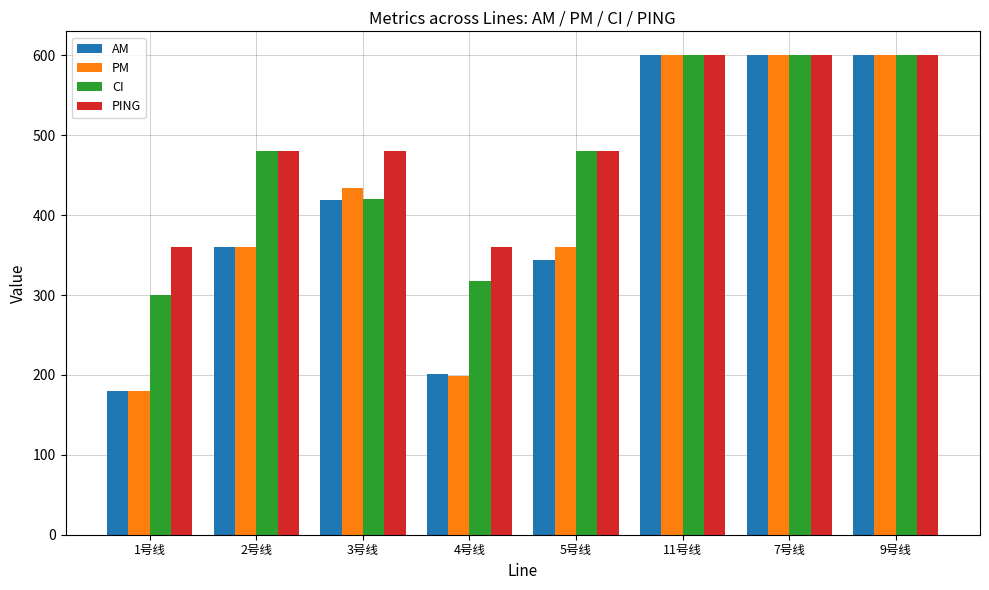

Reading right to left, what are all the values shown in this chart?

AM: 9号线=600.0	7号线=600.0	11号线=600.0	5号线=343.5	4号线=201.0	3号线=418.5	2号线=360.0	1号线=180.0
PM: 9号线=600.0	7号线=600.0	11号线=600.0	5号线=360.0	4号线=198.5	3号线=434.0	2号线=360.0	1号线=180.0
CI: 9号线=600.0	7号线=600.0	11号线=600.0	5号线=480.0	4号线=318.0	3号线=420.0	2号线=480.0	1号线=300.0
PING: 9号线=600.0	7号线=600.0	11号线=600.0	5号线=480.0	4号线=360.0	3号线=480.0	2号线=480.0	1号线=360.0